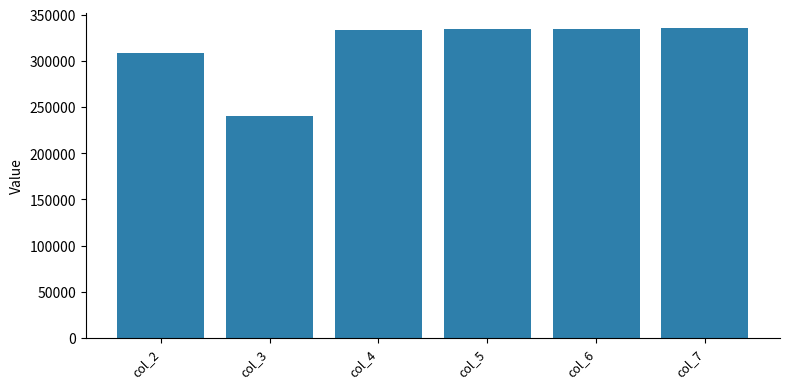

Is it true that the value at col_7 is 80826.5?

False